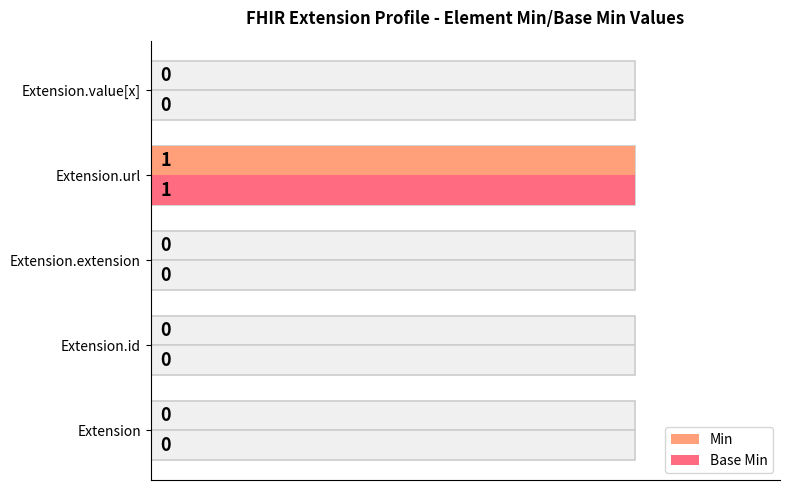

The value of Base Min at Extension is 0. True or false?

True